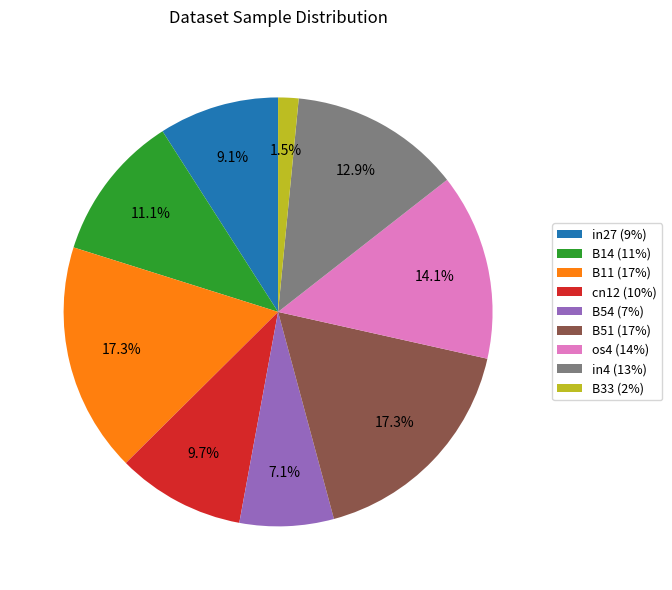

Count the number of slices in the pie.

9